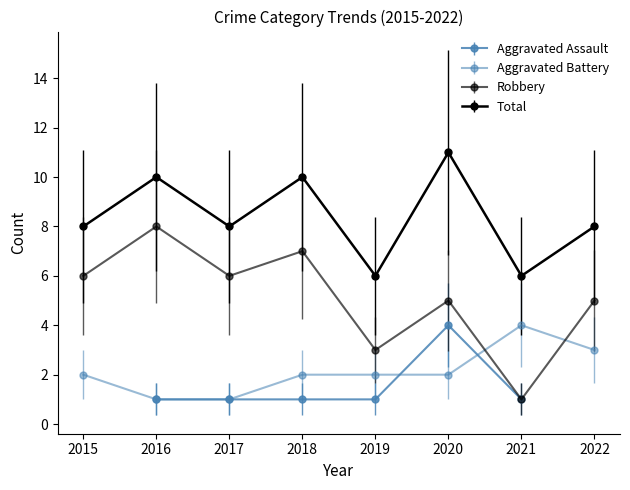

Which series changed the most between 2016 and 2022?

Robbery